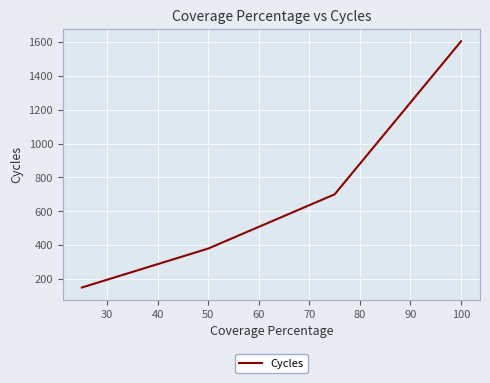

What is the sum of all values?

2833